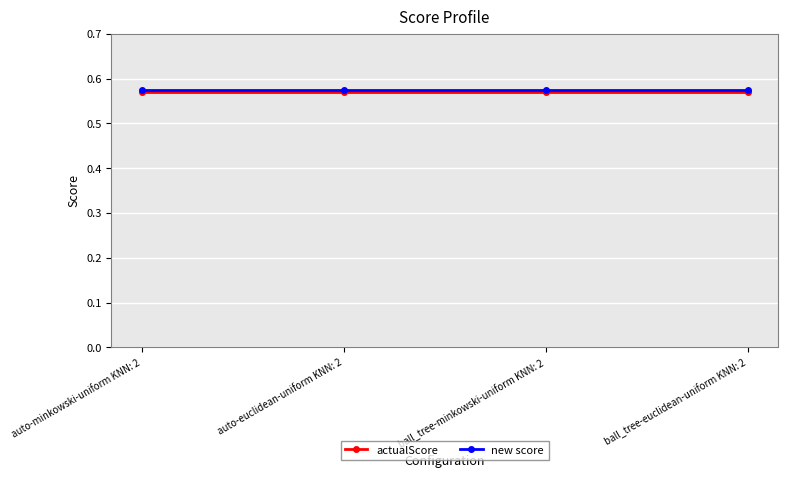

How many categories are shown in the chart?

4